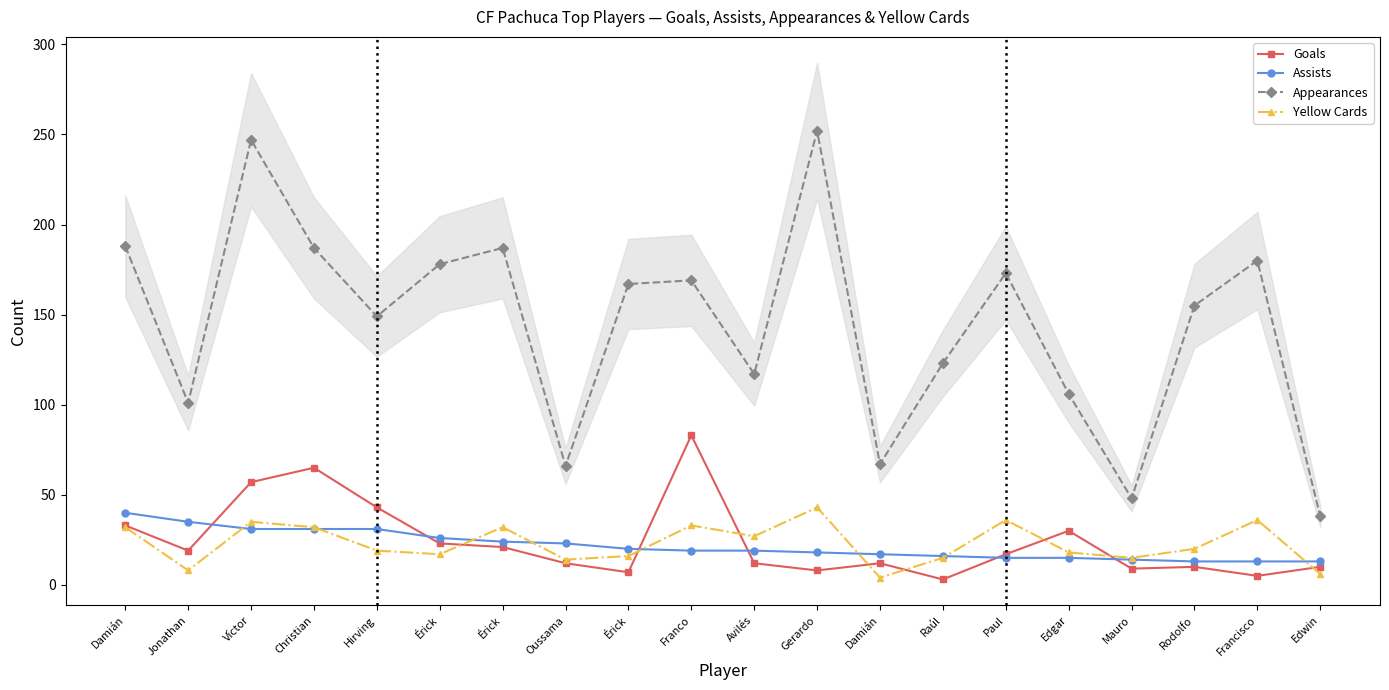

What is the difference between the highest and lowest values at Christian?

156